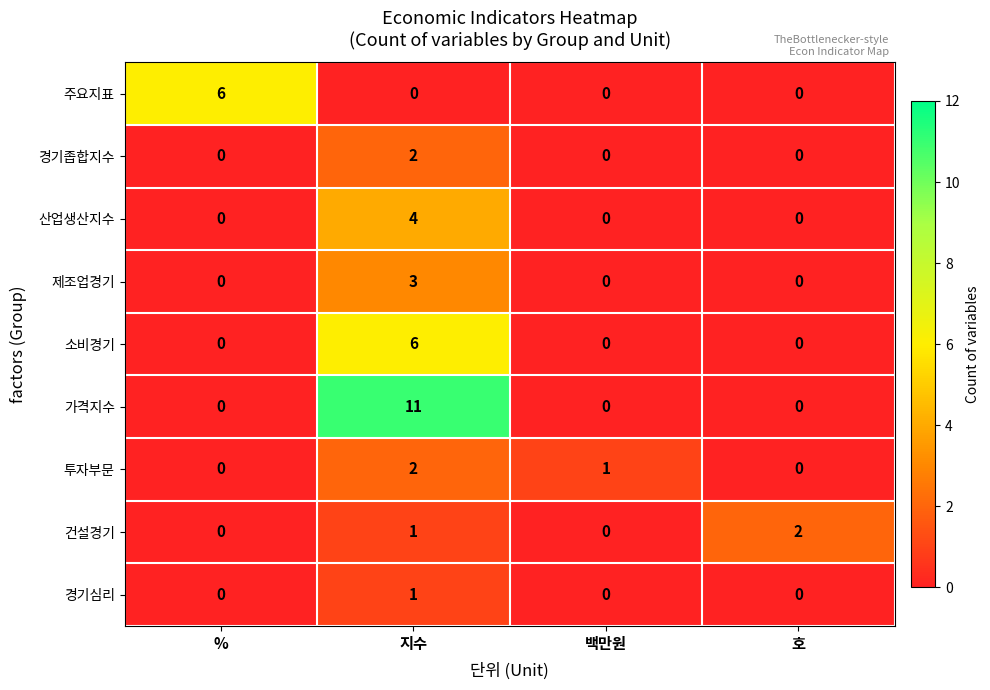

True or false: 경기좁합지수 has a value of 0 at %.

True